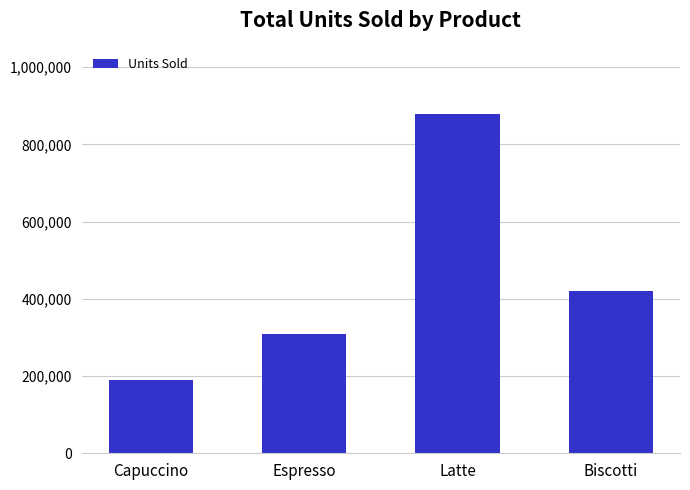

Read the value at Biscotti.

421377